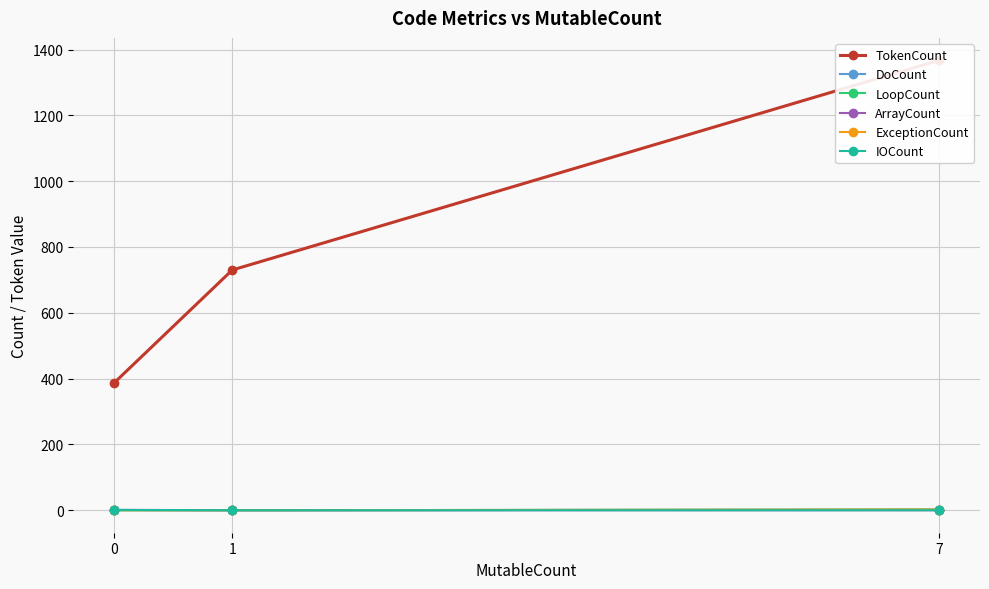

At which label is IOCount closest to 0?

7